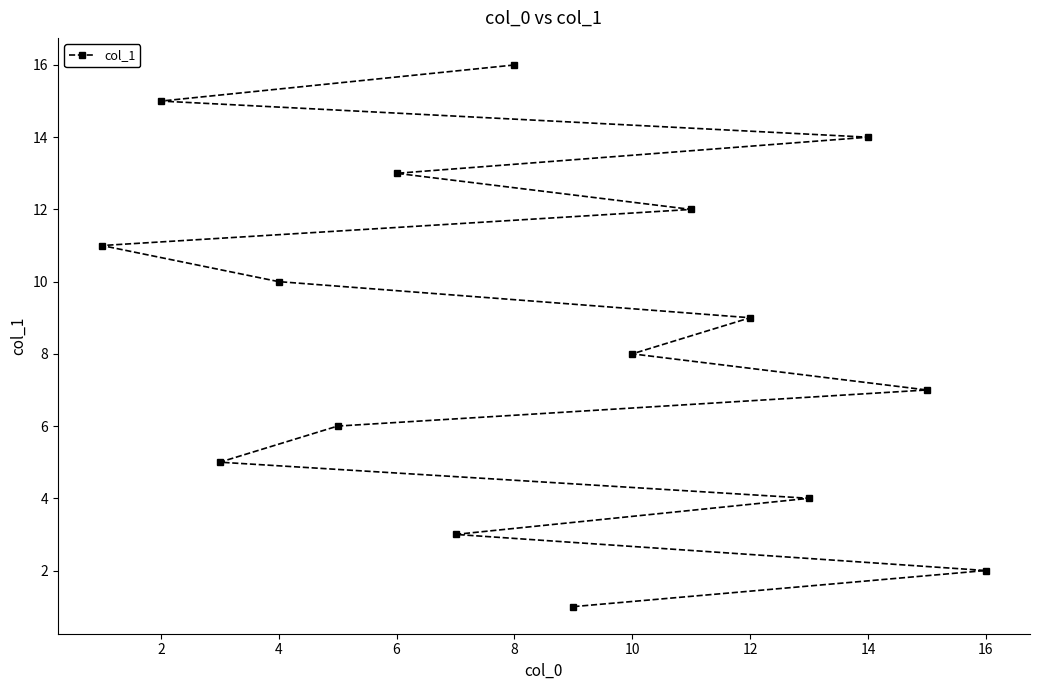

True or false: the data shows 14 at 10.

False